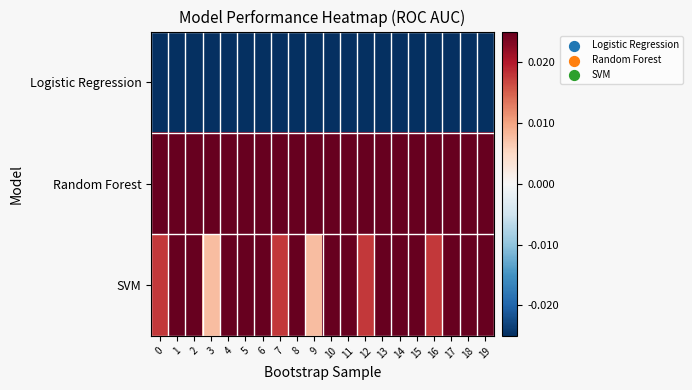

What is the maximum value shown in the chart?

0.1